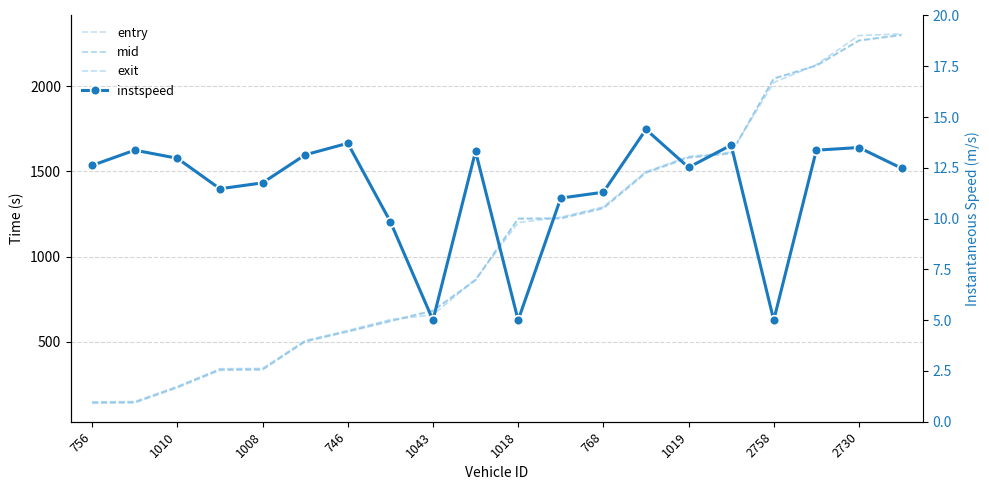

What is the label of the 19th point from the right?

1010